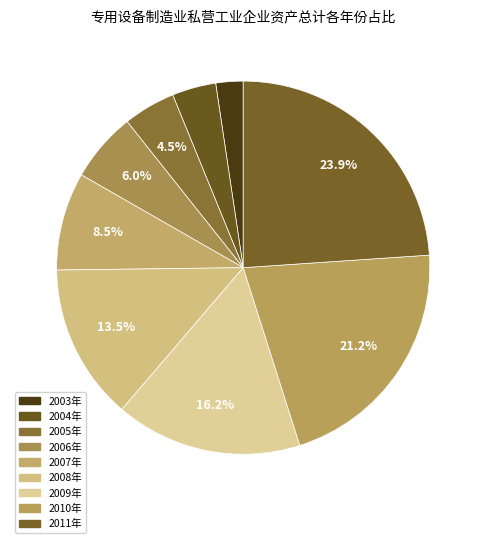

What is the smallest slice in the pie chart?

2003年